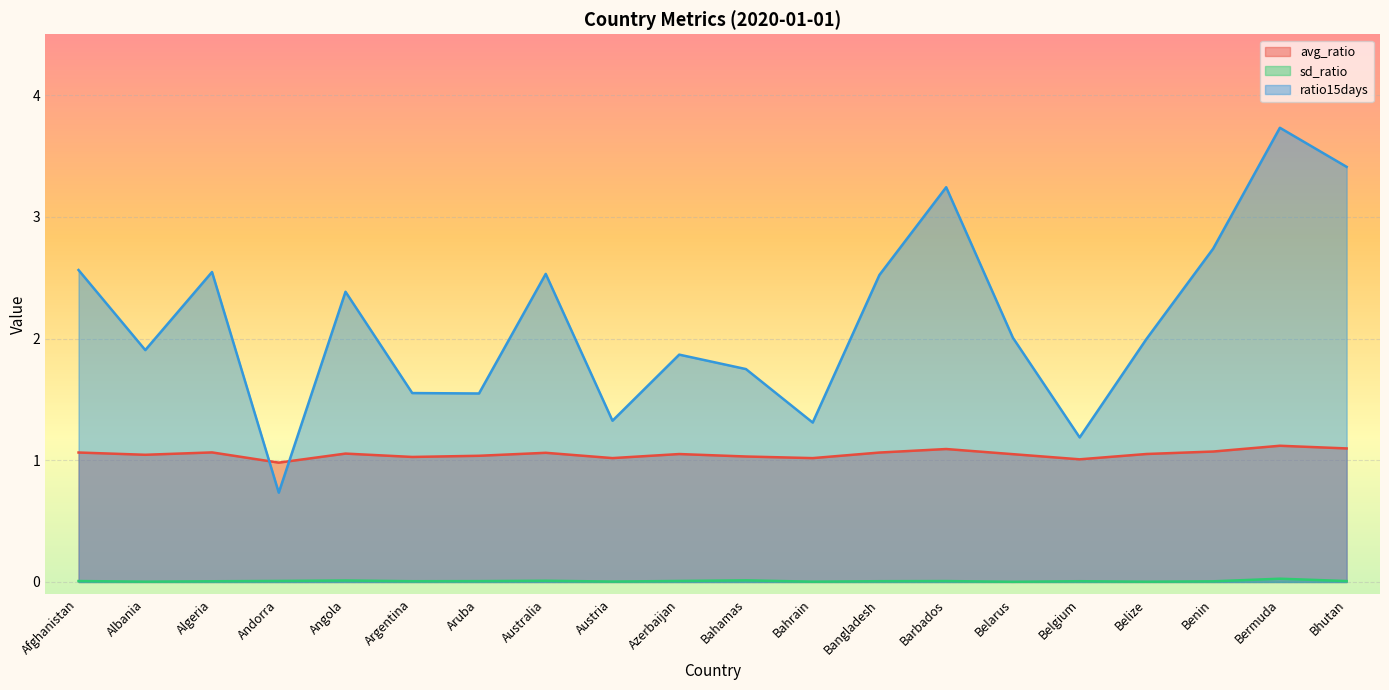

Where is avg_ratio nearest to the value 1?

Belgium